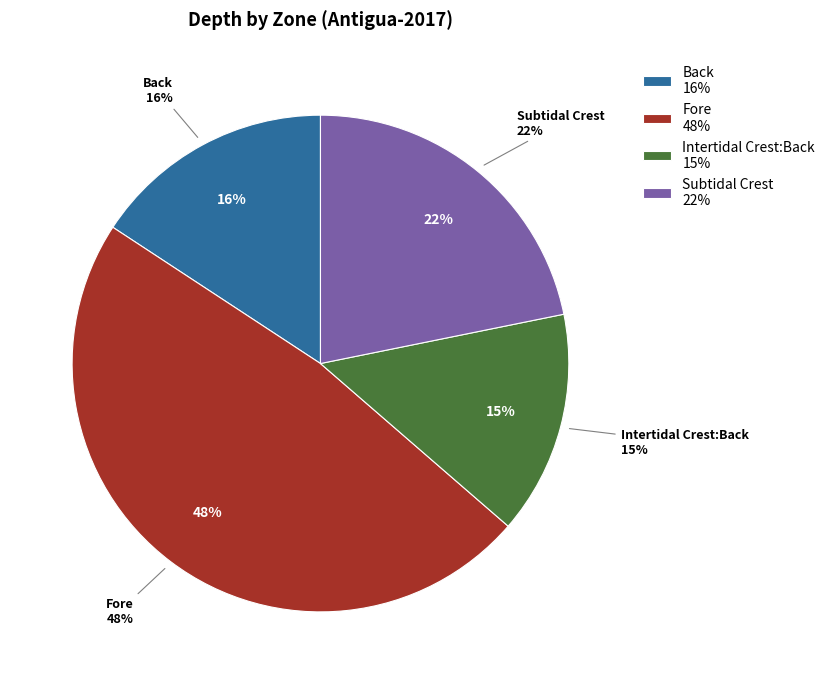

What is the ratio of the value at Intertidal Crest:Back to the value at Back?

0.9